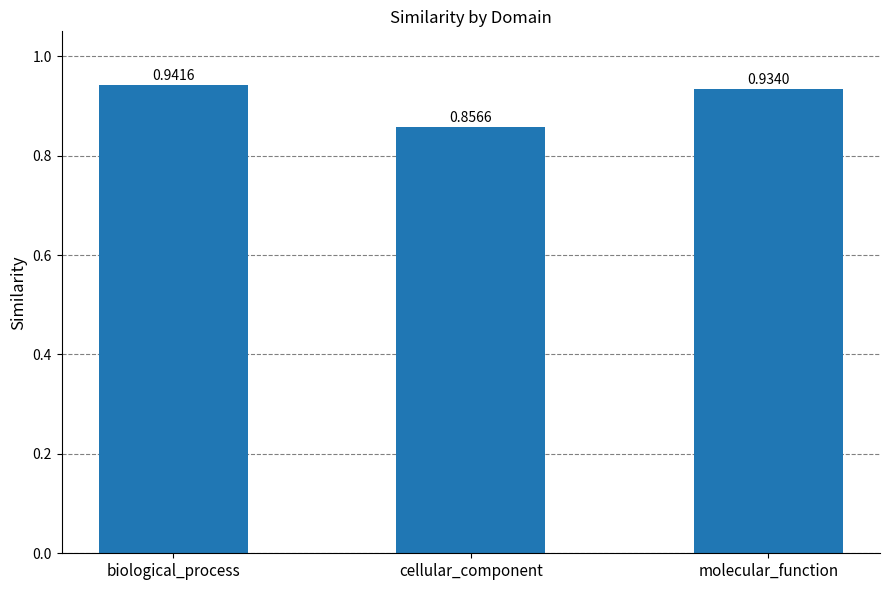

What is the label of the 3rd bar from the left?

molecular_function